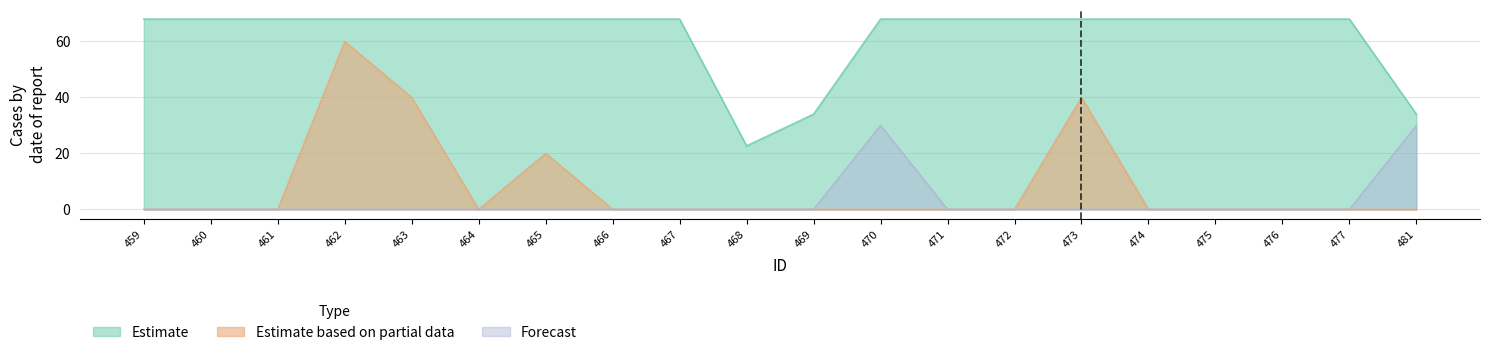

What is the approximate value of Estimate based on partial data at 462?

60.0